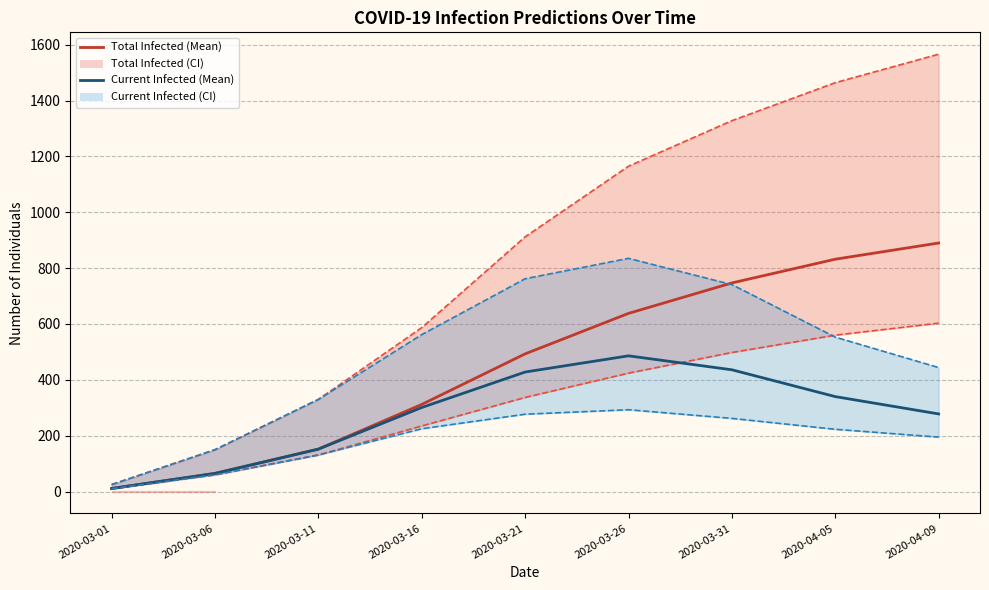

True or false: predicted_current_infected_lower has more than 1 interior local peaks.

False